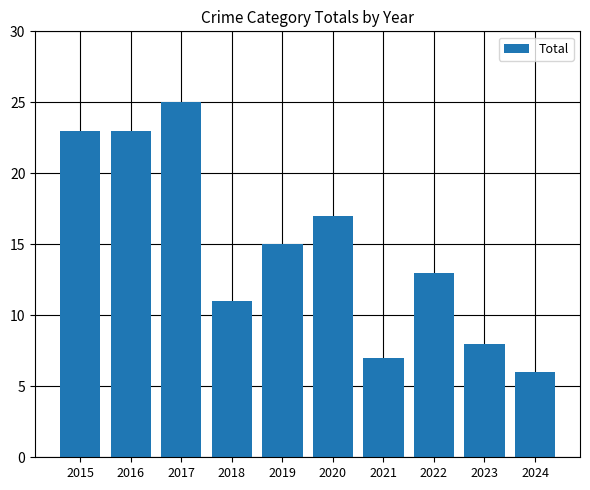

What is the value of the 5th bar from the left?

15